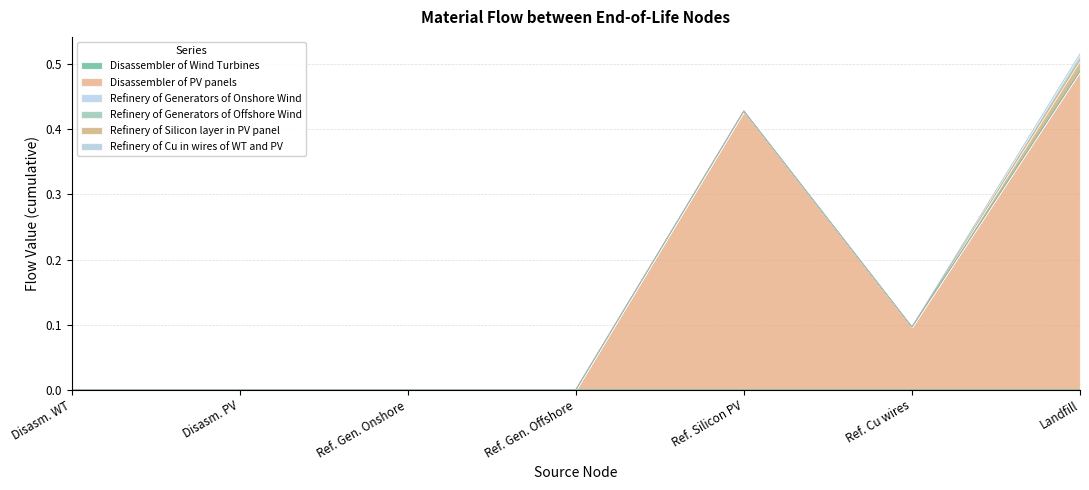

True or false: Disassembler of Wind Turbines and Refinery of Generators of Offshore Wind intersect in this chart.

False